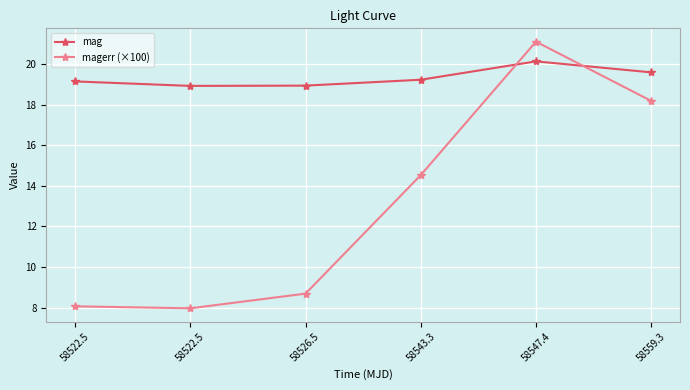

Where is the first local maximum for mag?

58547.4